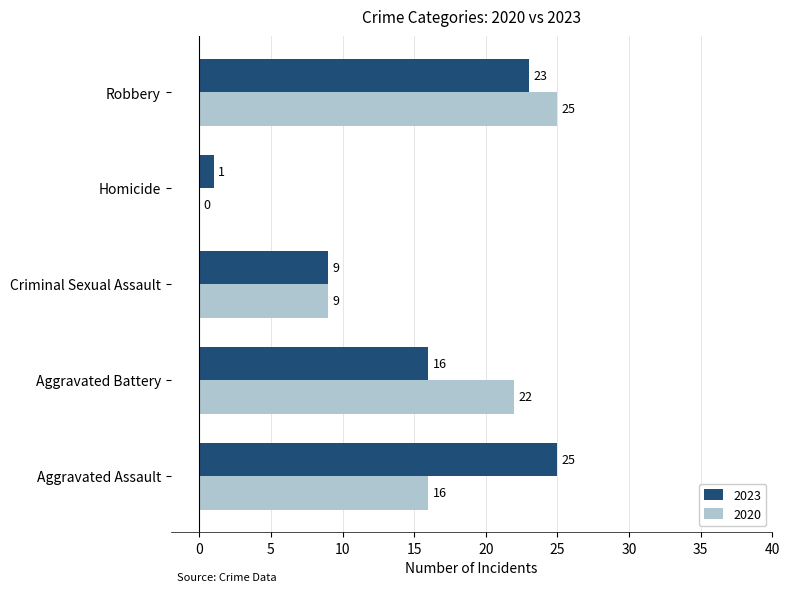

True or false: 2020 has a value of 22 at Aggravated Battery.

True